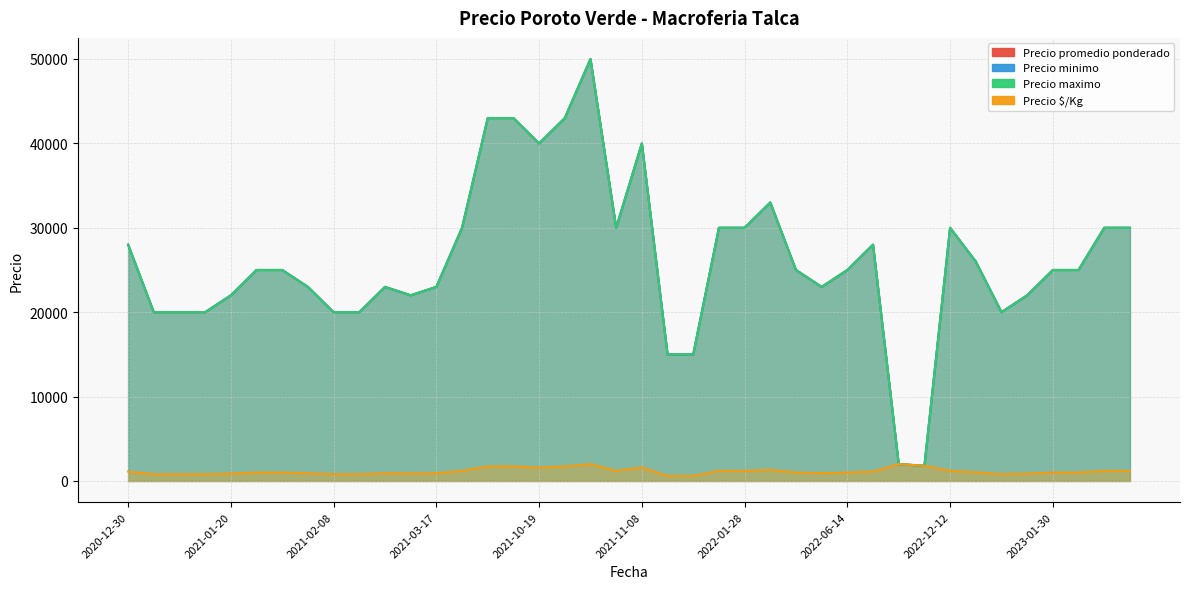

At which category does Precio promedio ponderado reach its first local valley?

2021-02-08